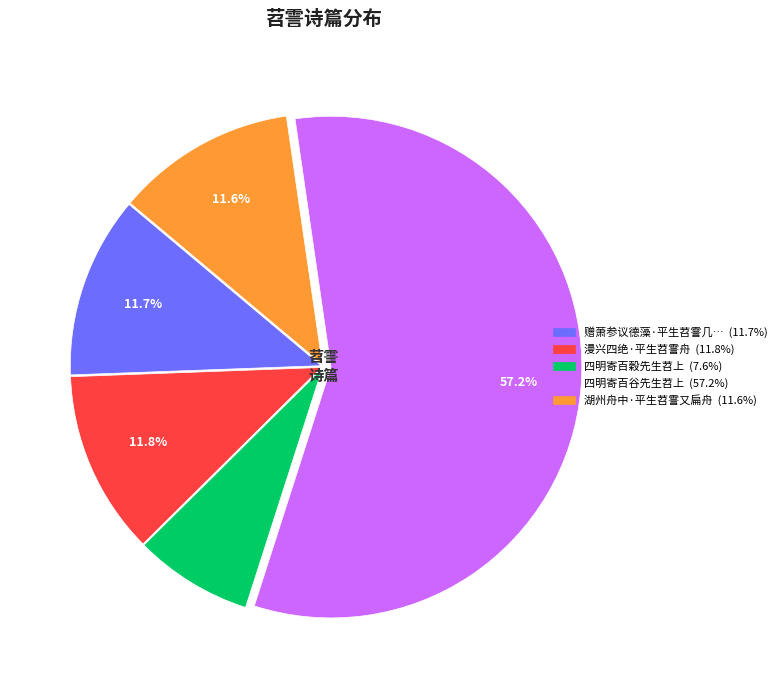

How many slices are in this pie chart?

5